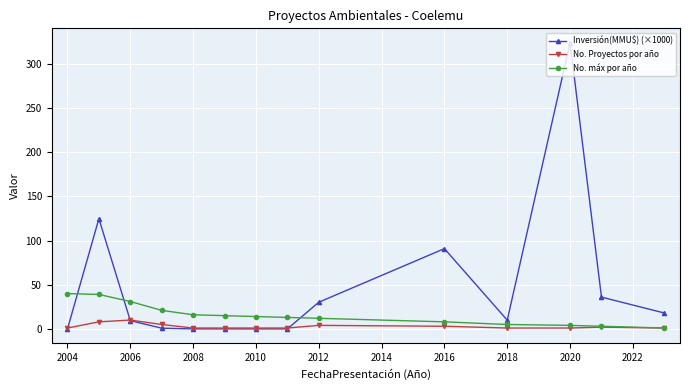

Rank the series by their average value, from highest to lowest.

Inversión(MMU$) (×1000), No. máx por año, No. Proyectos por año